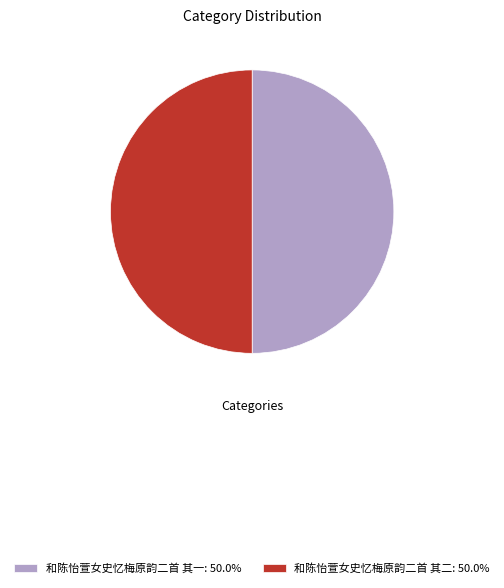

What is the ratio of the value at 和陈怡萱女史忆梅原韵二首 其二: 50.0% to the value at 和陈怡萱女史忆梅原韵二首 其一: 50.0%?

1.0